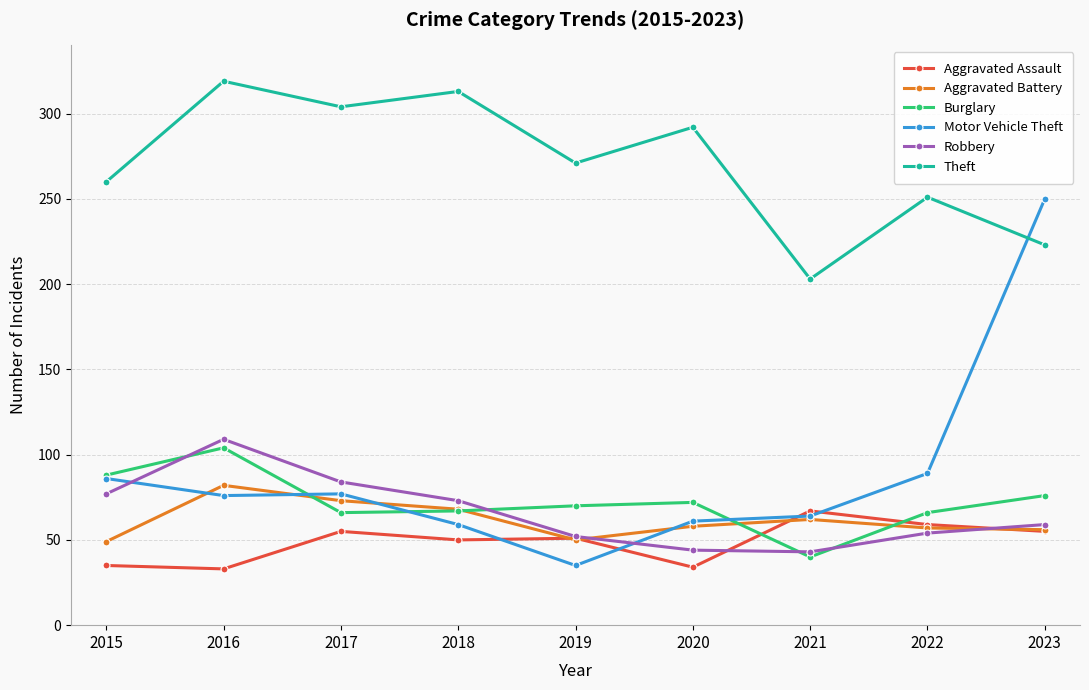

How many intersections are there between Motor Vehicle Theft and Robbery?

2